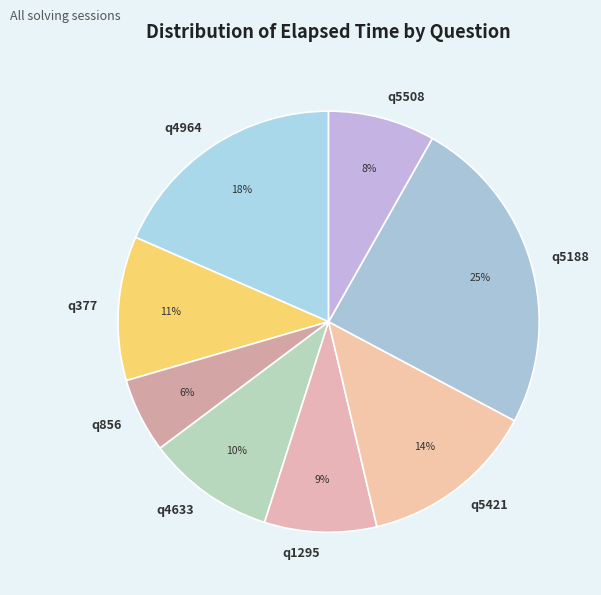

Is there a majority slice in this chart?

No